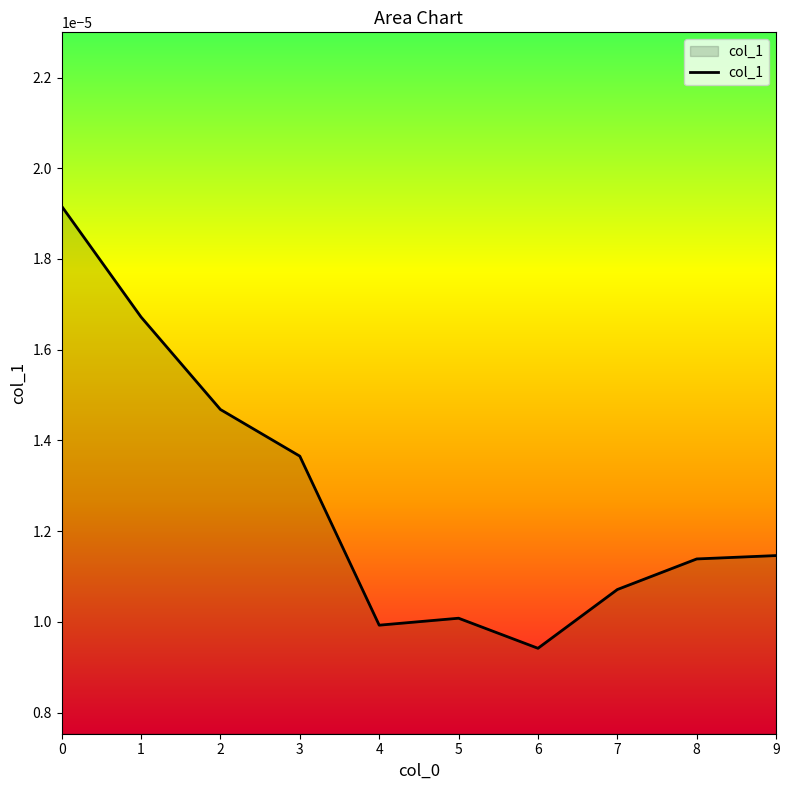

Which label corresponds to the smallest value in the chart?

6